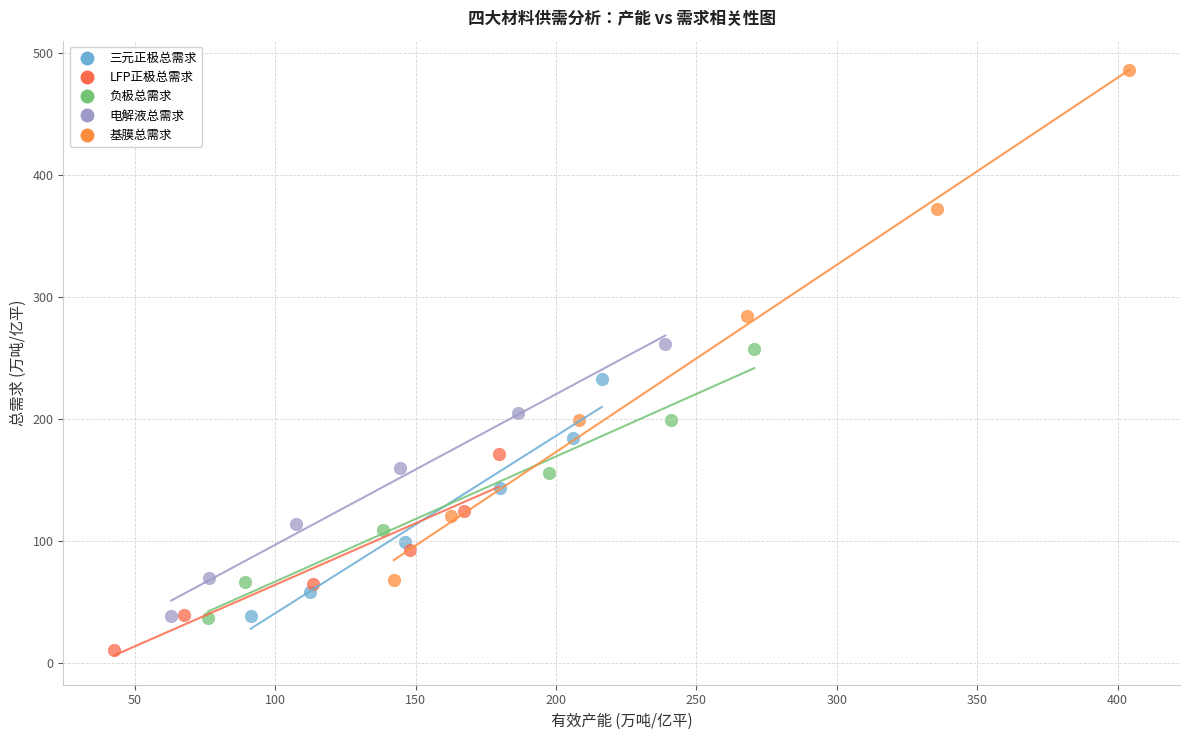

Which series reaches the maximum Y coordinate?

基膜总需求